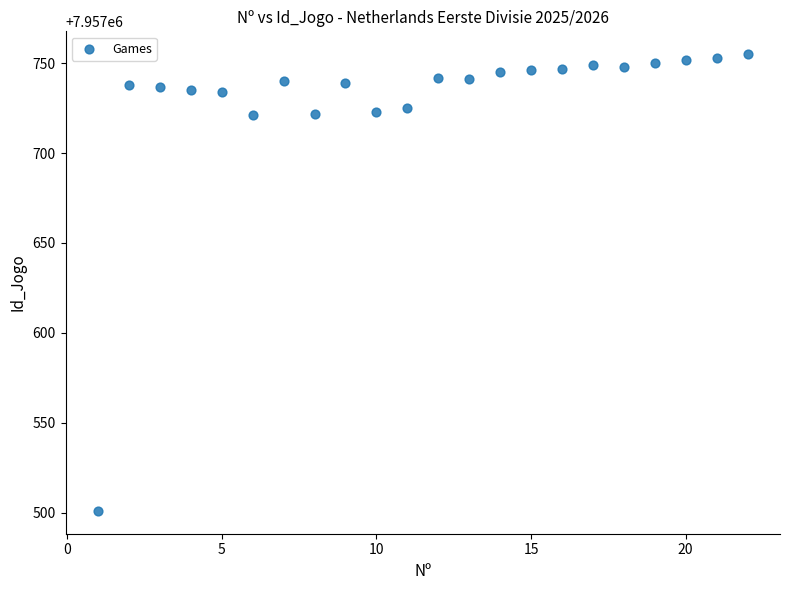

What is the range of Y values (max minus min)?

254